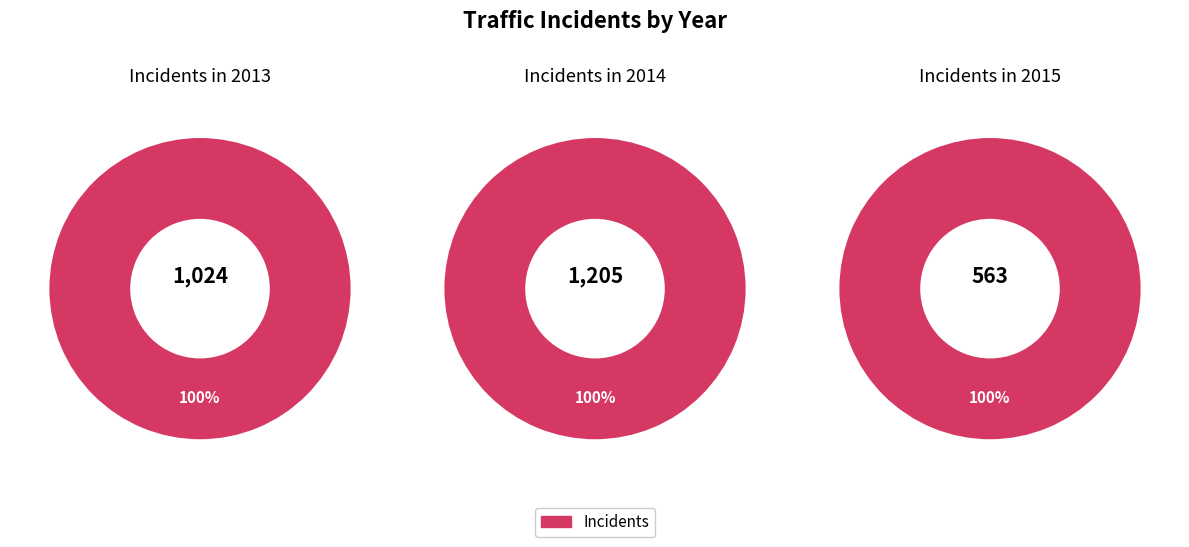

Rank the categories by value from highest to lowest.

2014, 2013, 2015